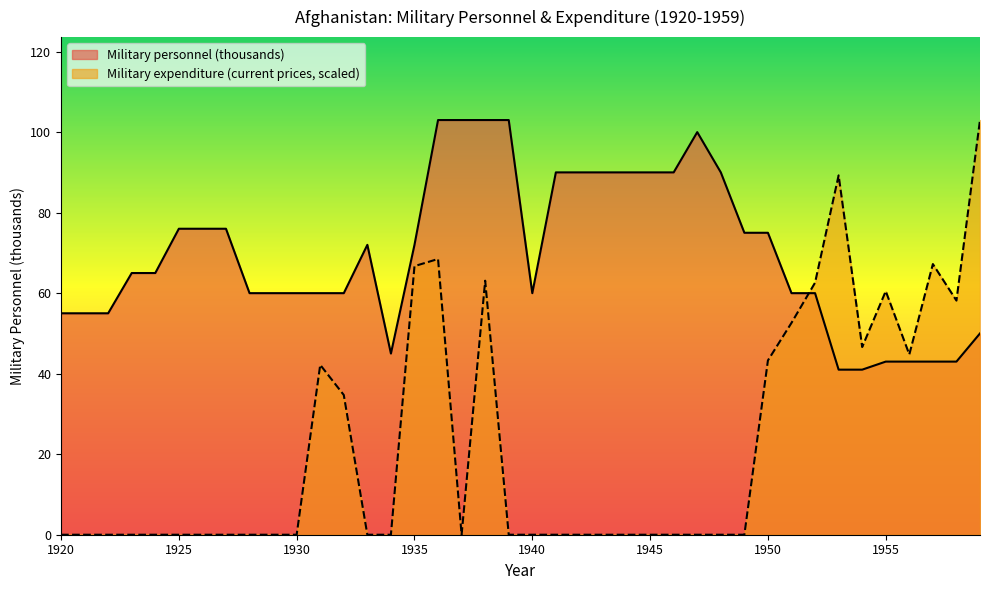

What is the sum of all Military expenditure (current prices) values?

903.3